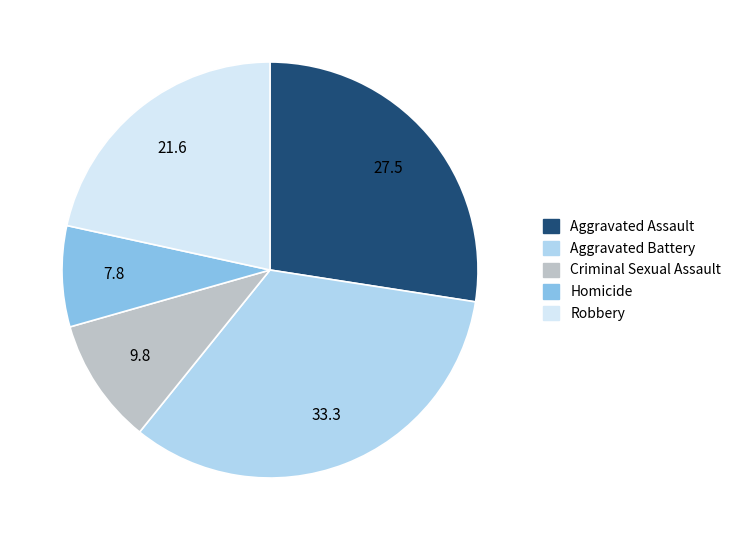

Does any single category account for the majority?

No